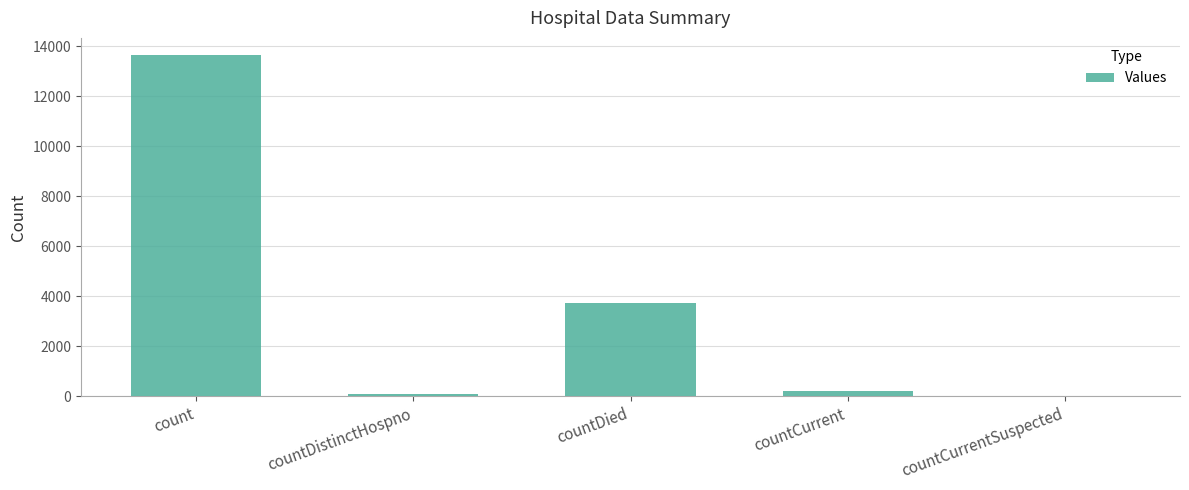

Reading right to left, extract all data points from this chart.

0	219	3739	74	13661